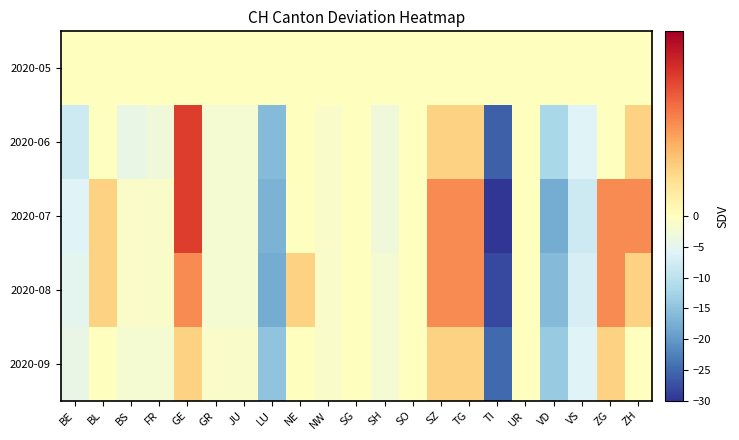

Rank the series at FR from highest to lowest value.

2020-05, 2020-07, 2020-08, 2020-09, 2020-06